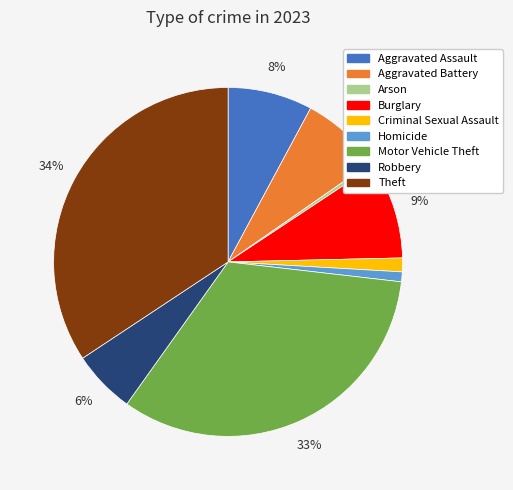

To the nearest percent, what portion does Burglary represent?

9%